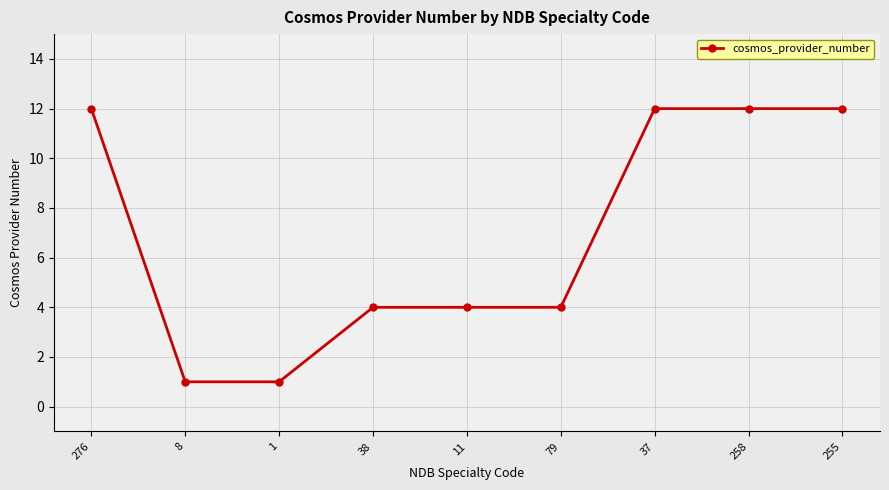

What is the maximum value shown in the chart?

12